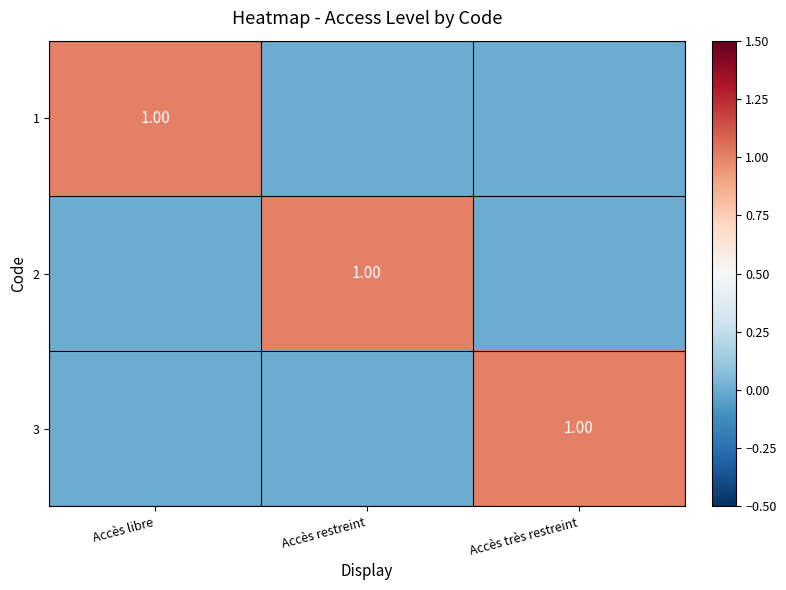

What is the greatest value displayed?

1